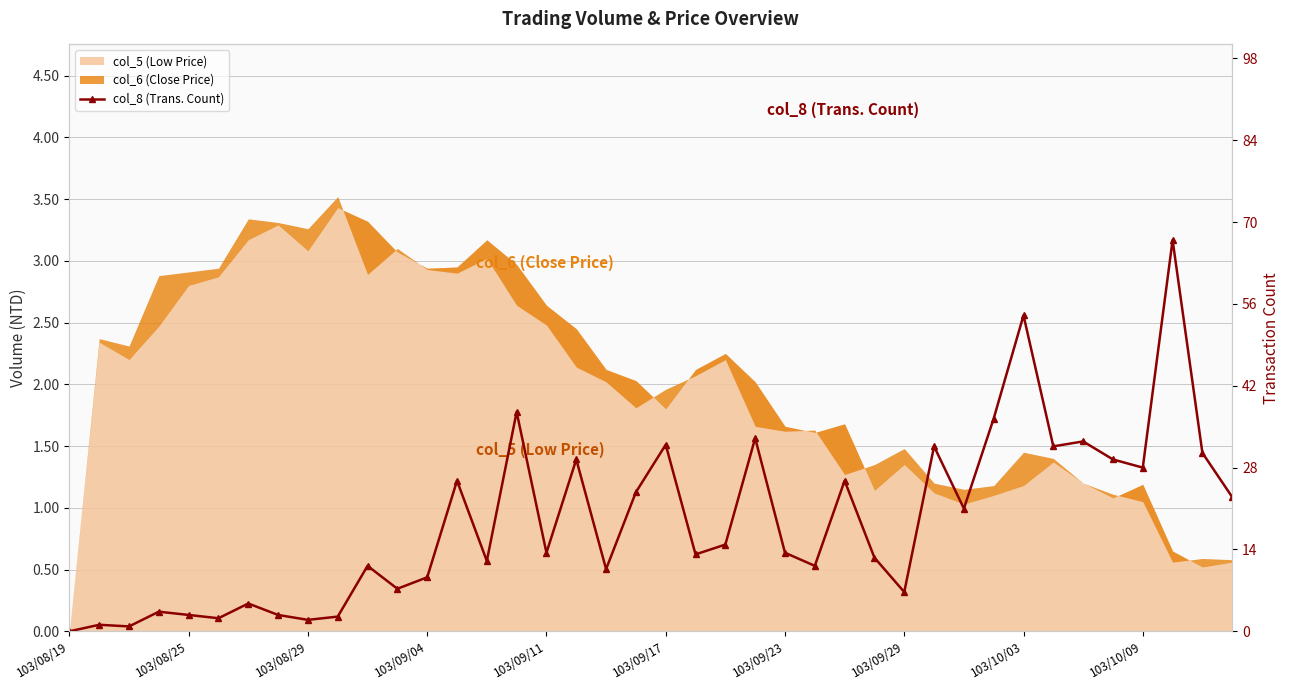

How many points are higher than both their immediate neighbors (excluding endpoints)?

14